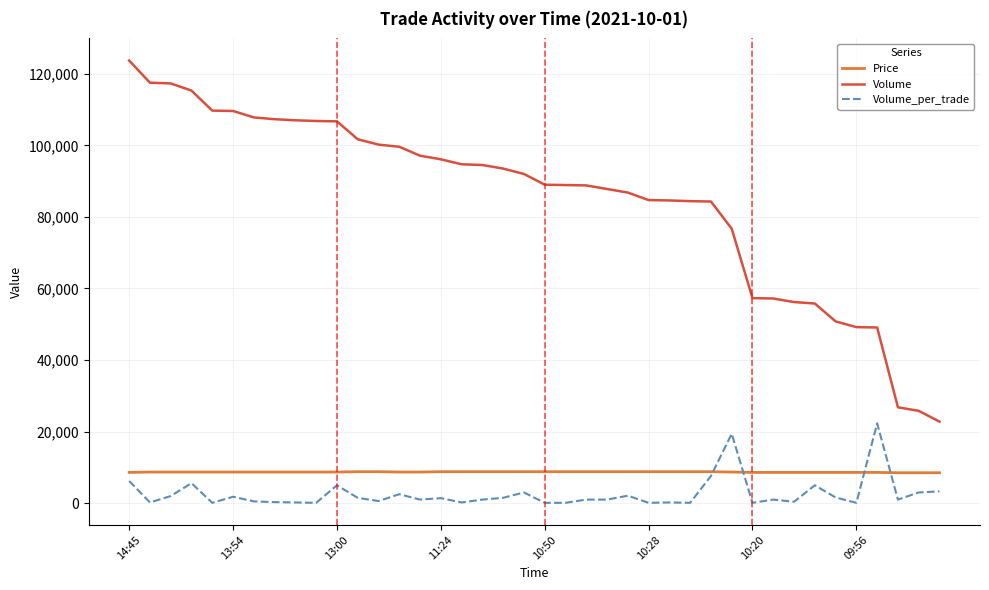

Which series has the widest spread of values?

Volume